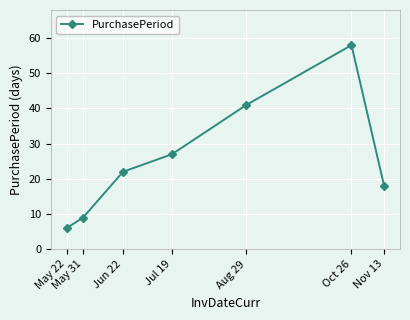

How many lines are shown in the chart?

1